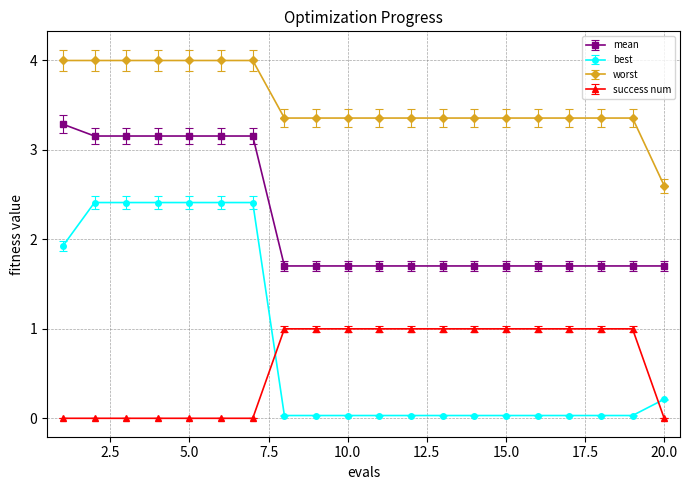

How many series are shown in this chart?

4